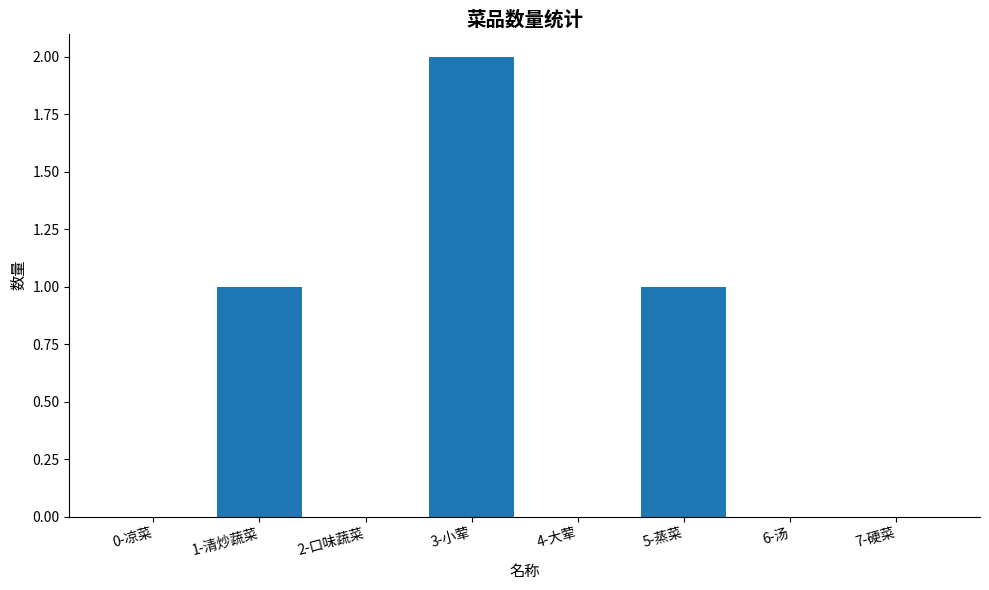

What is the sum of all values?

4